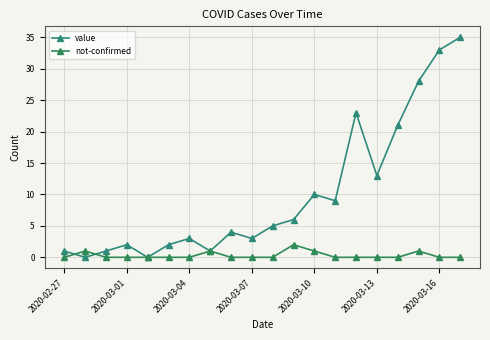

Does the chart have visible grid lines?

Yes